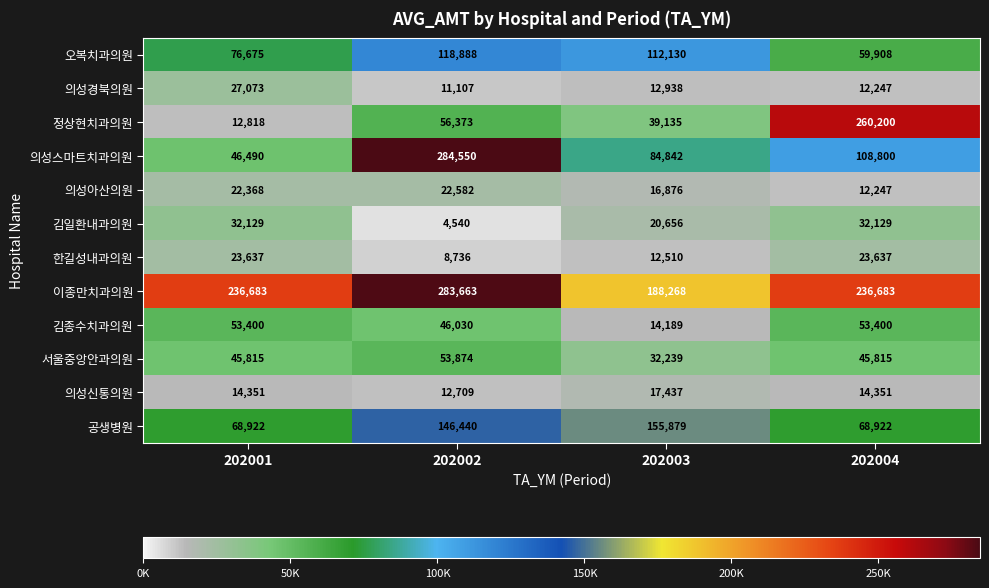

How many data points does each series have?

4